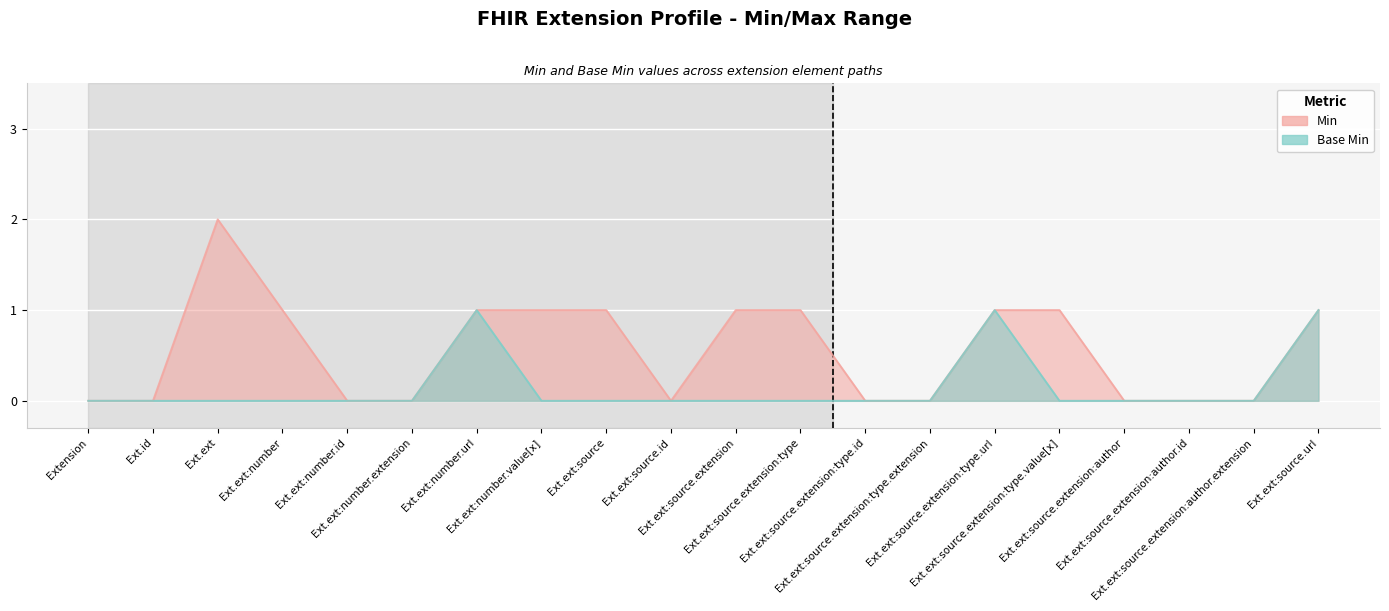

What is the difference between the second highest and minimum values in the Base Min series?

1